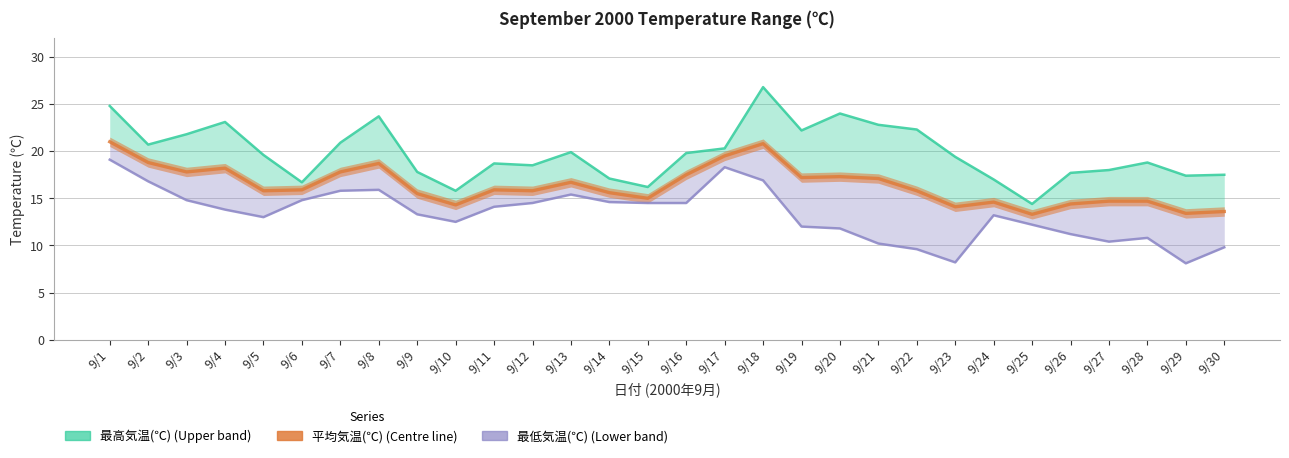

At which label does 最高気温(℃) reach its minimum?

9/25